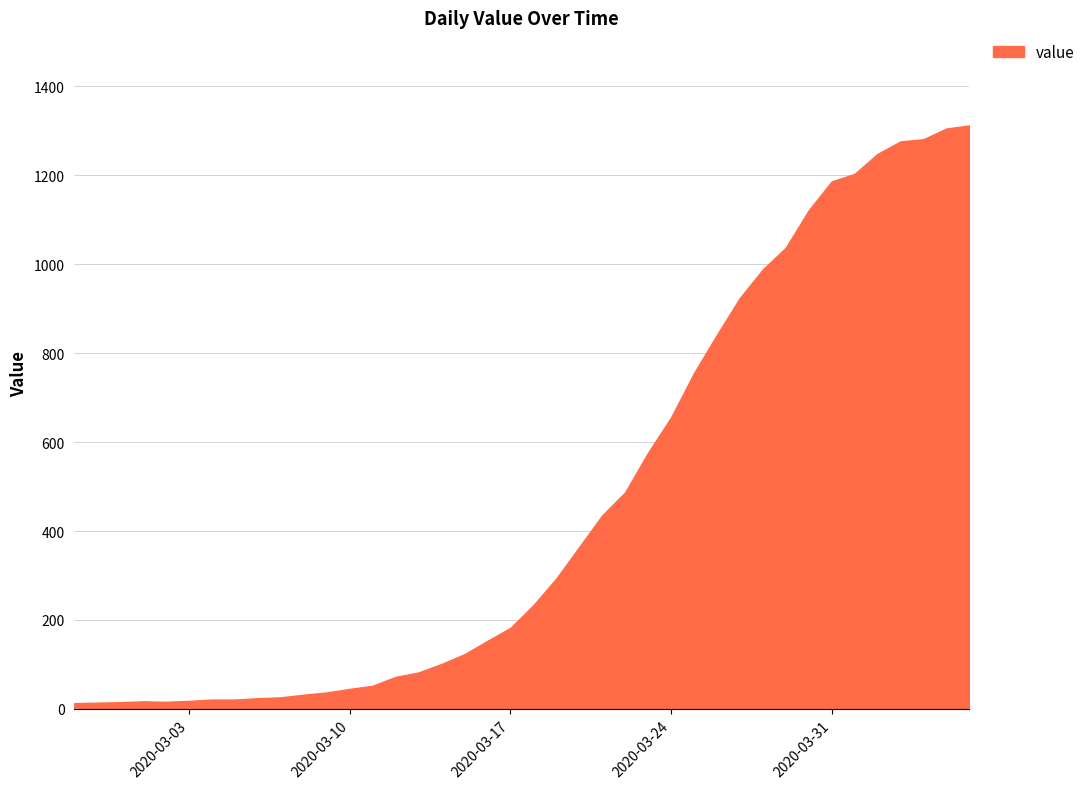

What is the greatest value displayed?

1312